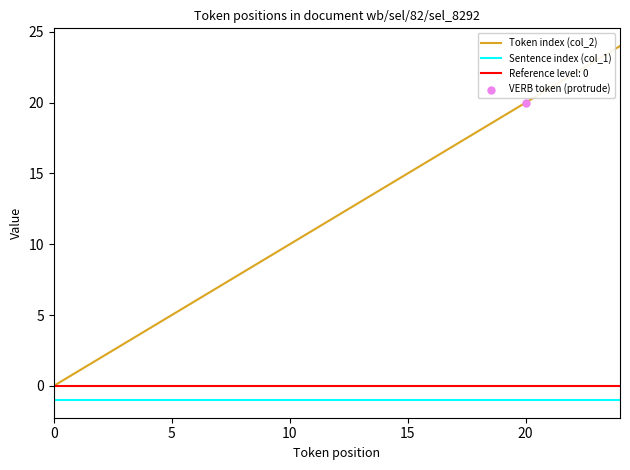

What is the total value across all series at 16?

15